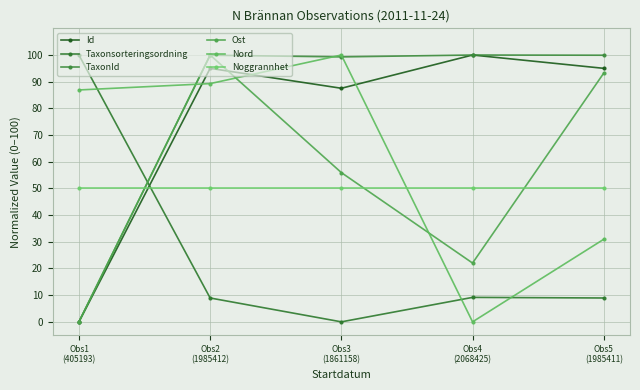

What are all the series names shown in the legend?

Id, Taxonsorteringsordning, TaxonId, Ost, Nord, Noggrannhet